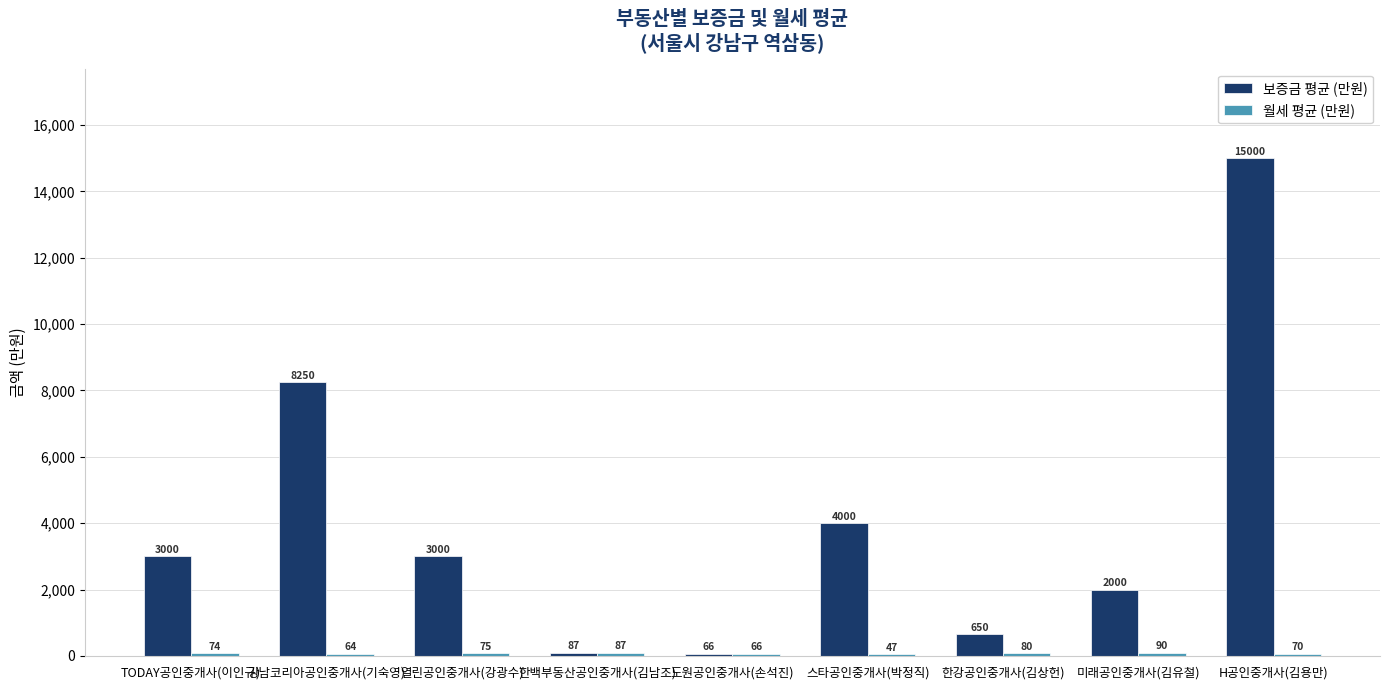

What is the highest value of the 보증금 평균 (만원) series?

15000.0